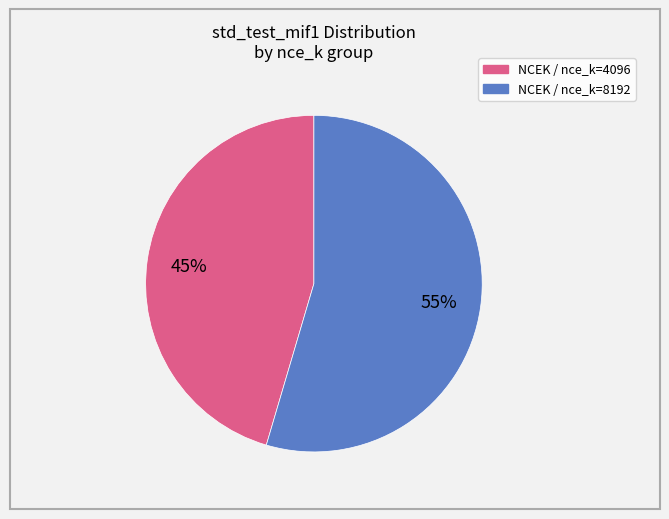

To the nearest percent, what is the average slice percentage?

50%